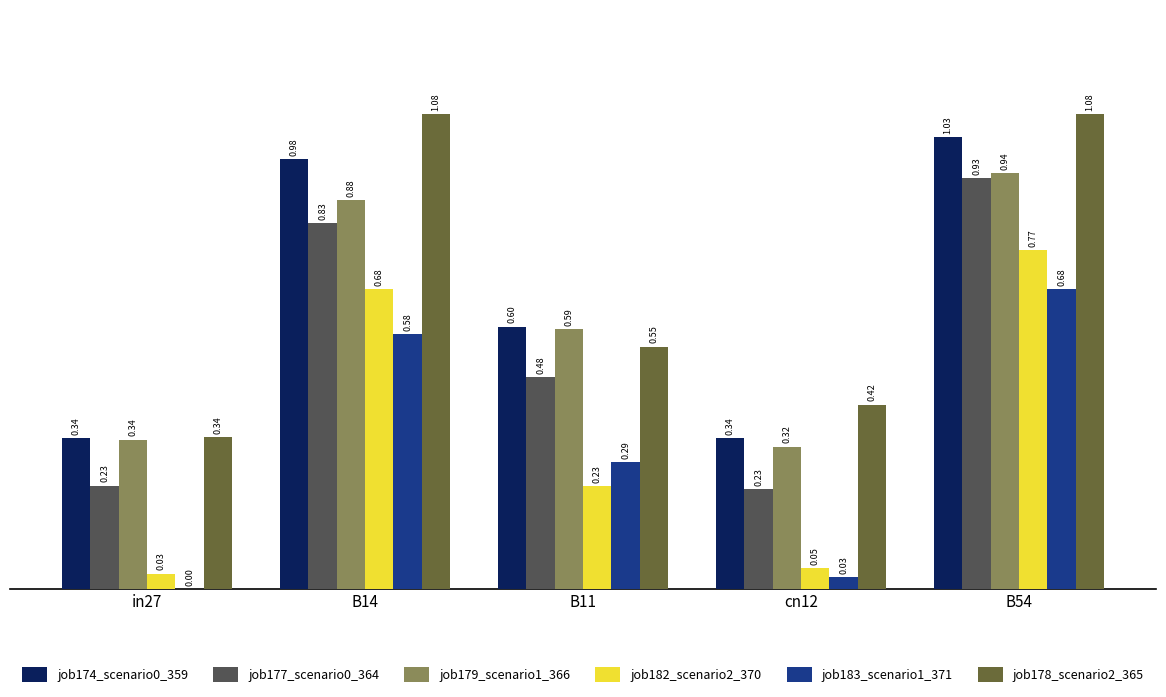

Is it true that job179_scenario1_366 equals 0.5 at cn12?

False